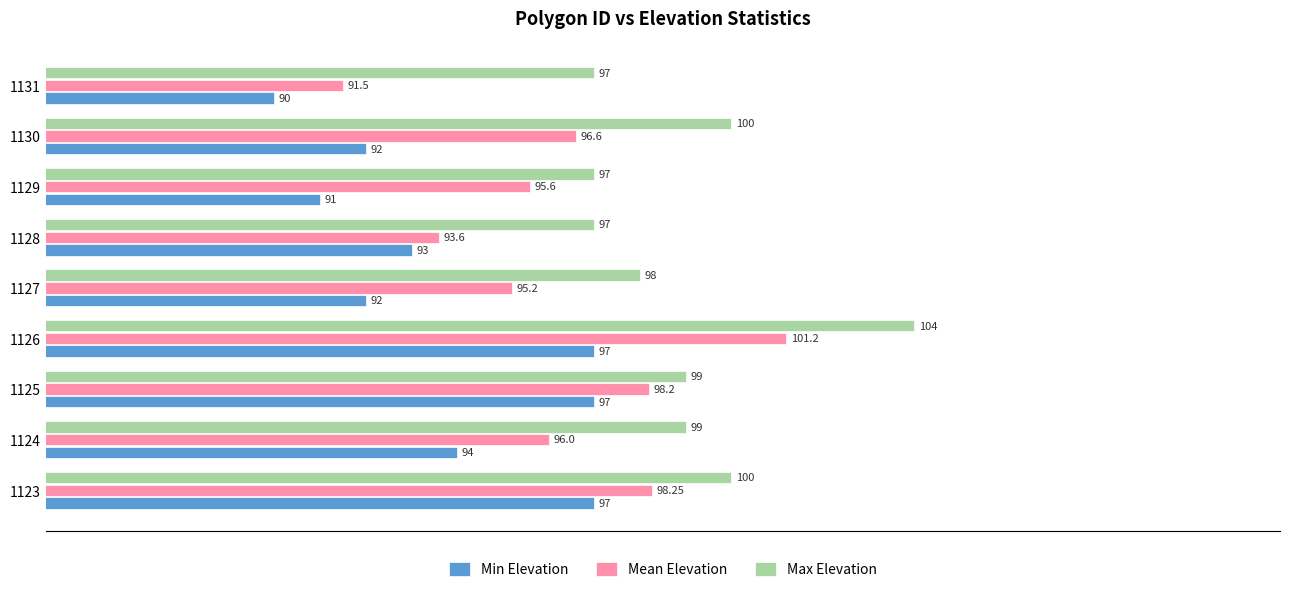

List the series in order of their overall mean, highest first.

Max Elevation, Mean Elevation, Min Elevation